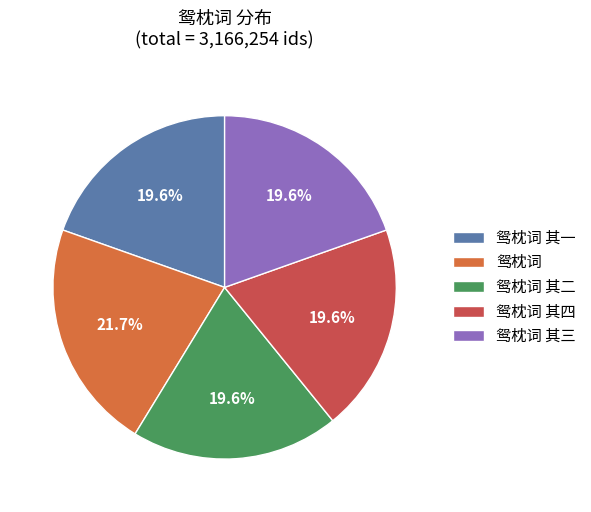

How many segments does this pie chart have?

5